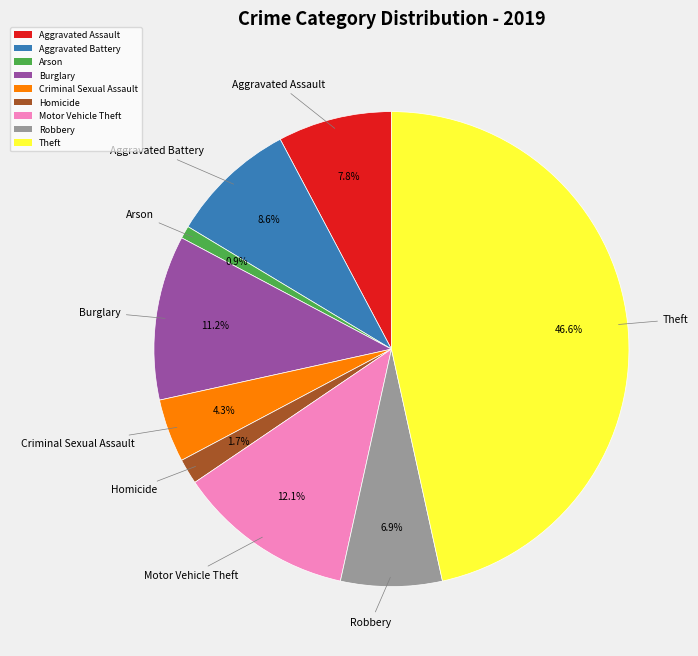

Rank the categories by value from lowest to highest.

Arson, Homicide, Criminal Sexual Assault, Robbery, Aggravated Assault, Aggravated Battery, Burglary, Motor Vehicle Theft, Theft